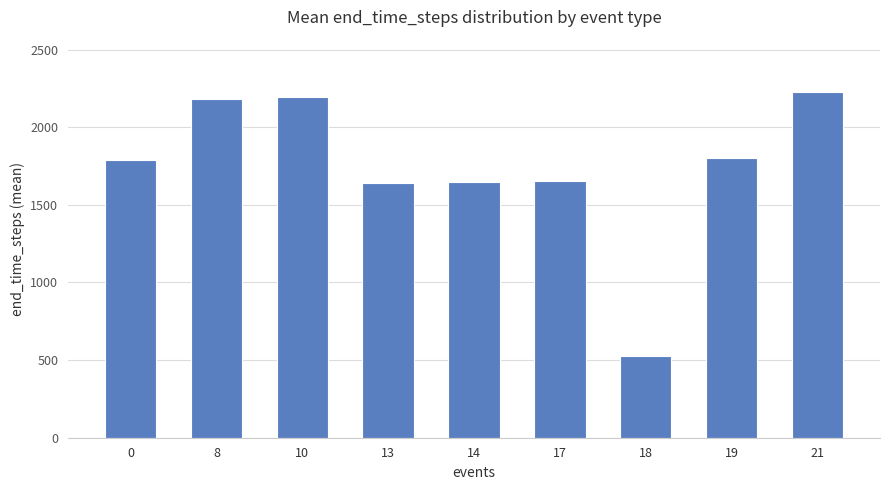

Which label corresponds to the largest value in the chart?

21